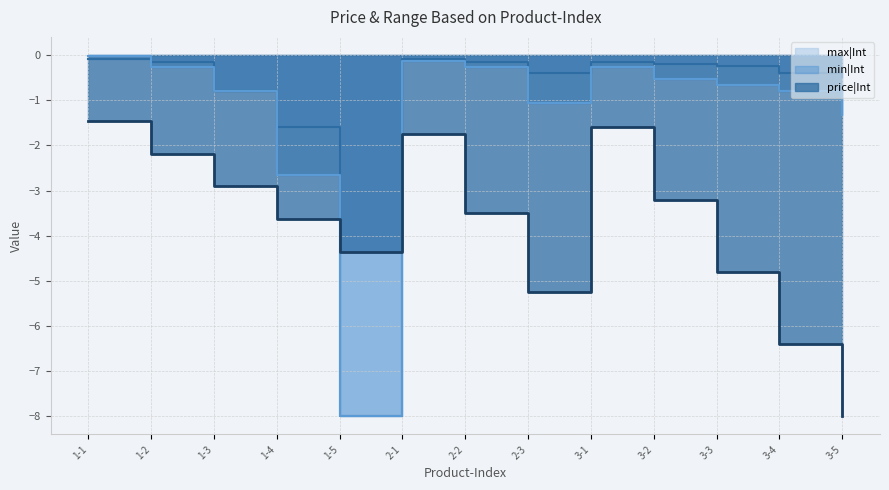

Does the chart display data point markers on the line(s)?

No